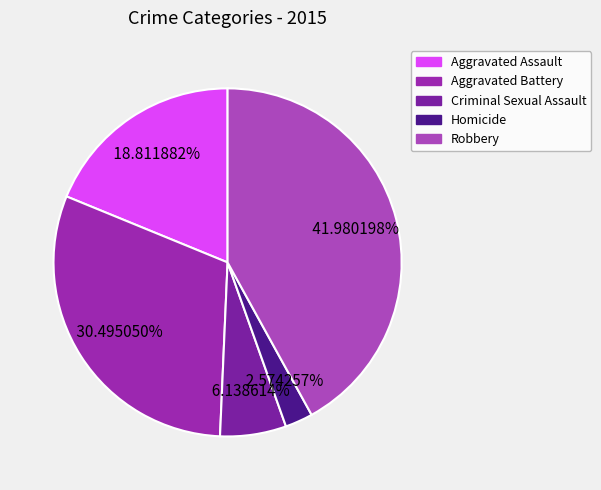

What percentage is NOT represented by Robbery?

58.0%